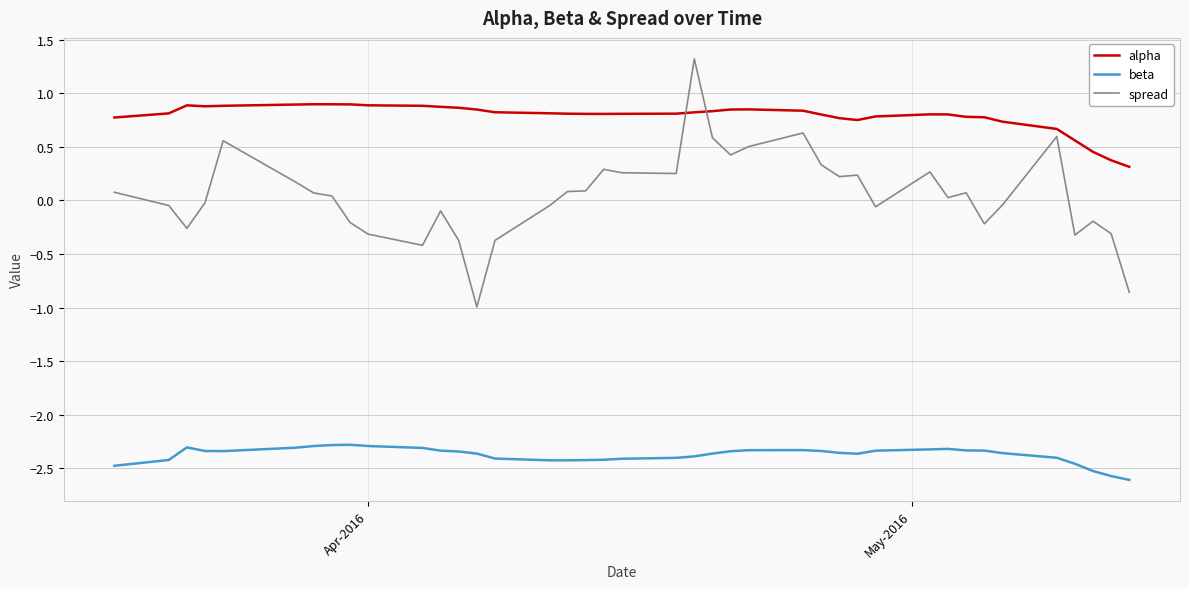

What is the smallest value displayed?

-2.6